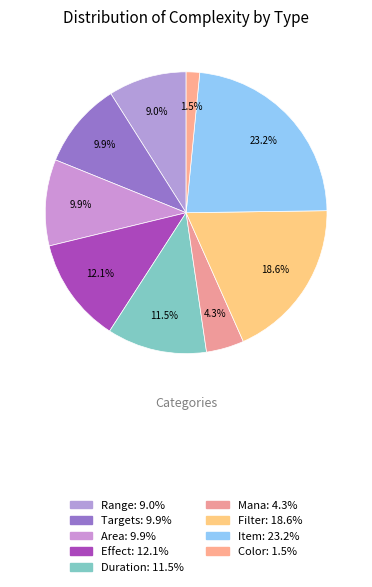

Which slice is the largest?

Item: 23.2%